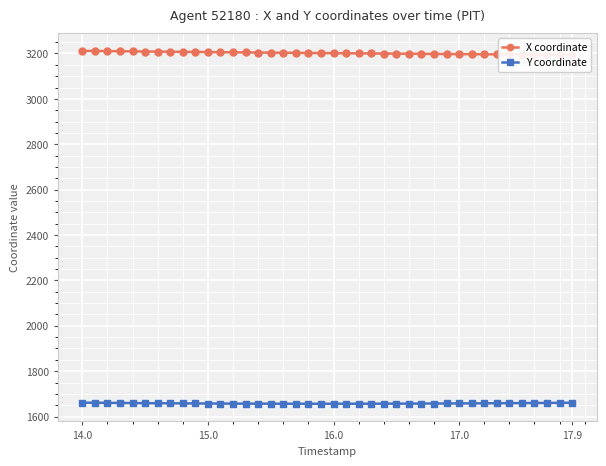

True or false: X coordinate and Y coordinate intersect in this chart.

False